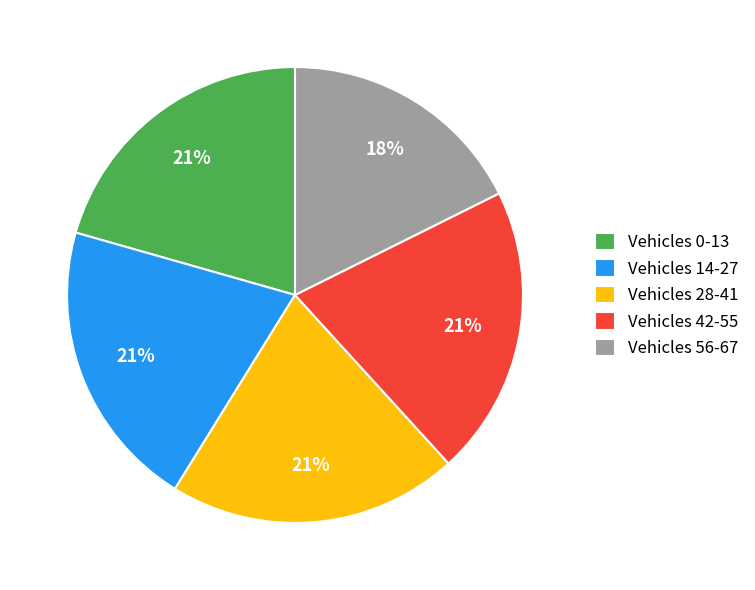

Between Vehicles 42-55 and Vehicles 56-67, which is larger?

Vehicles 42-55